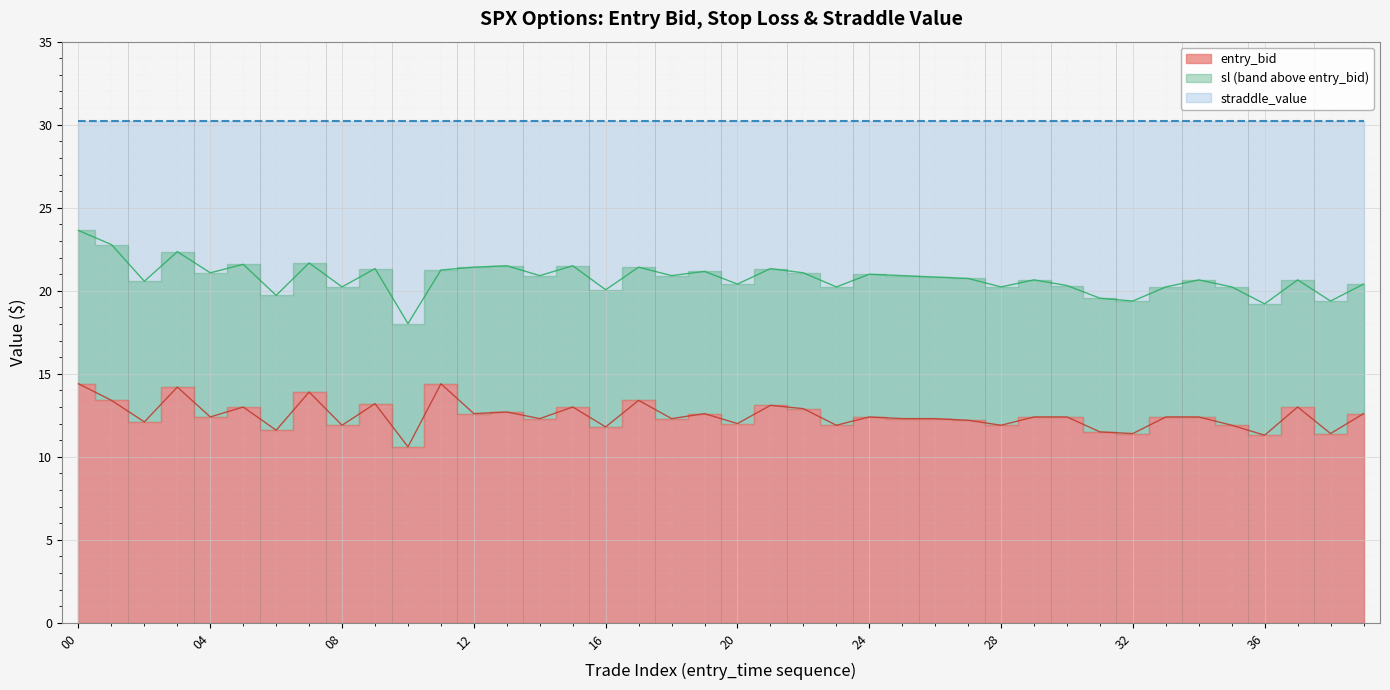

Where does the entry_bid series first go above 12?

00